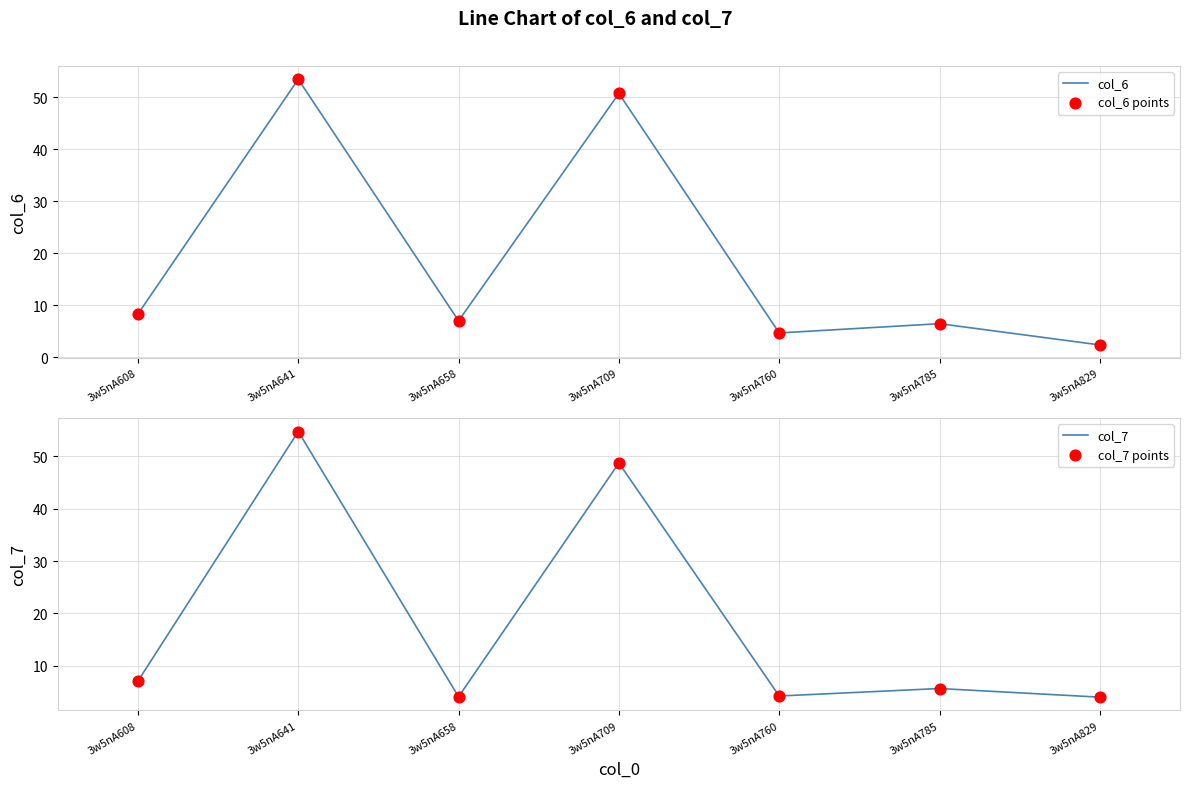

Which series contains the lowest Y value?

col_6